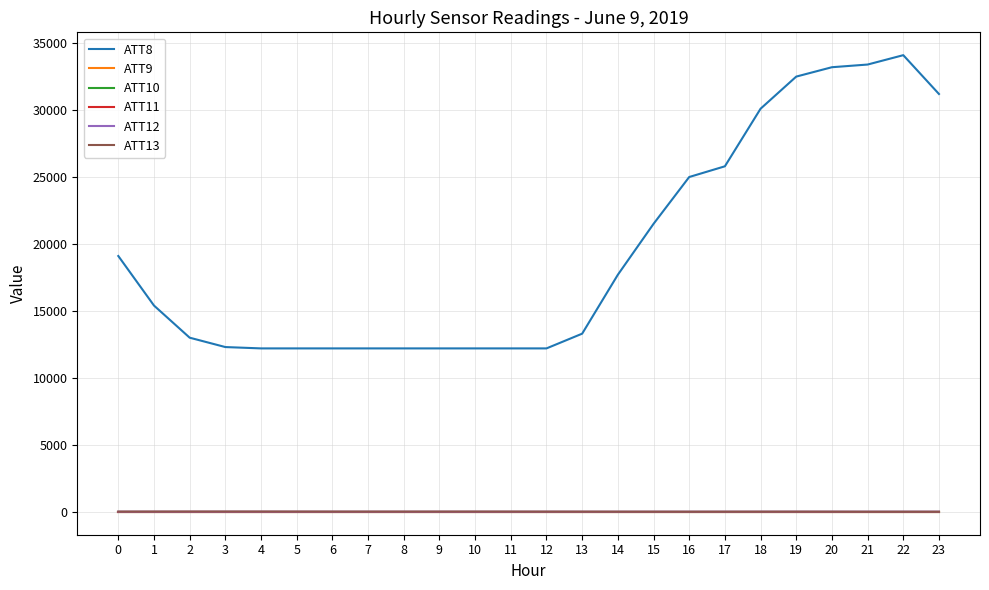

The ATT8 series shows 24853.2 at 1. True or false?

False